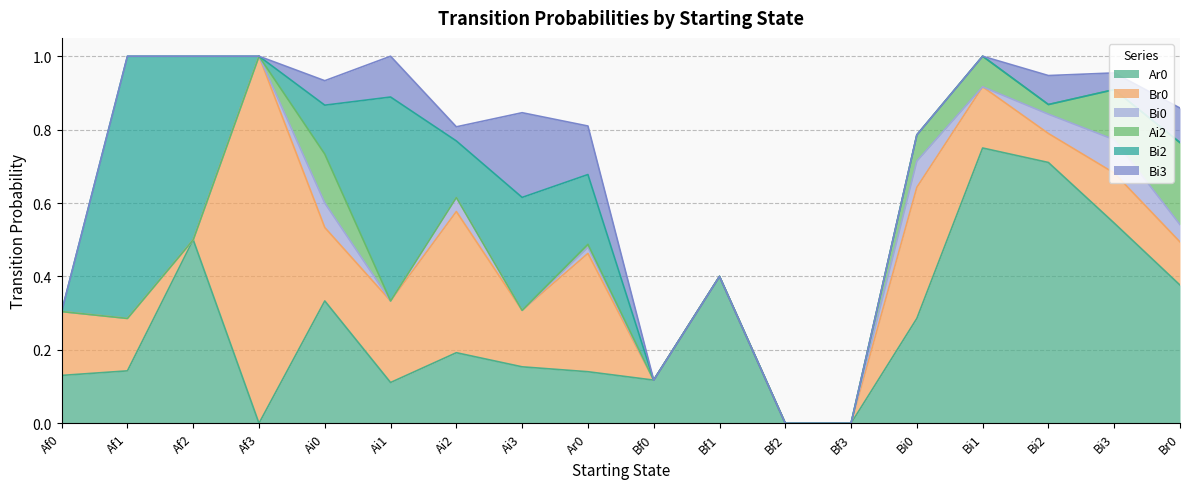

What is the sum of the Bi3 values at Ai1 and Af2?

0.1